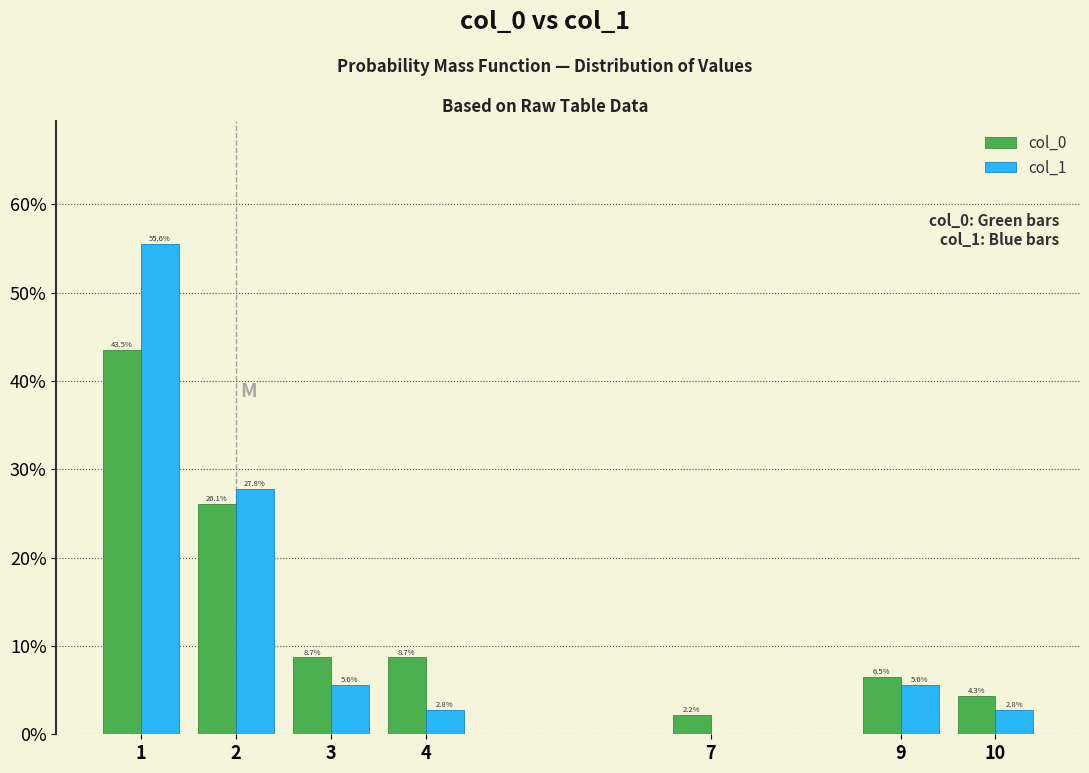

Reading left to right, list all the values displayed in this chart.

col_0: 1=43.5	2=26.1	3=8.7	4=8.7	7=2.2	9=6.5	10=4.3
col_1: 1=55.6	2=27.8	3=5.6	4=2.8	7=0.0	9=5.6	10=2.8